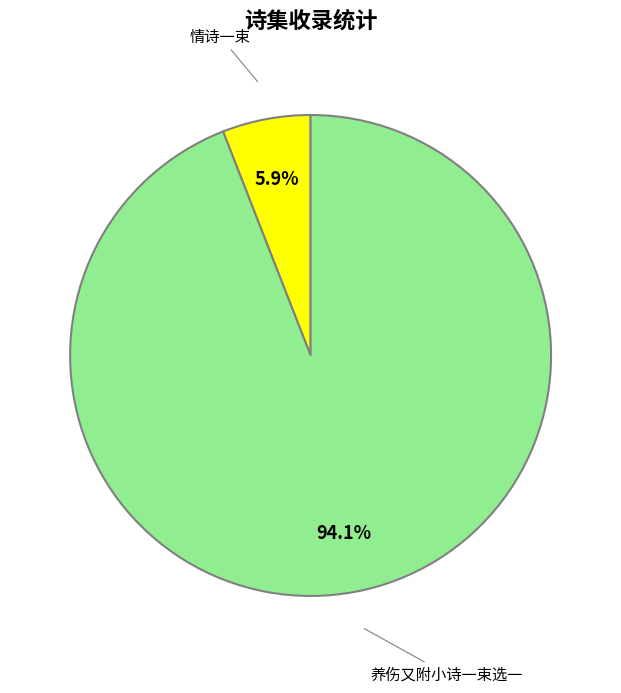

Count the number of slices in the pie.

2